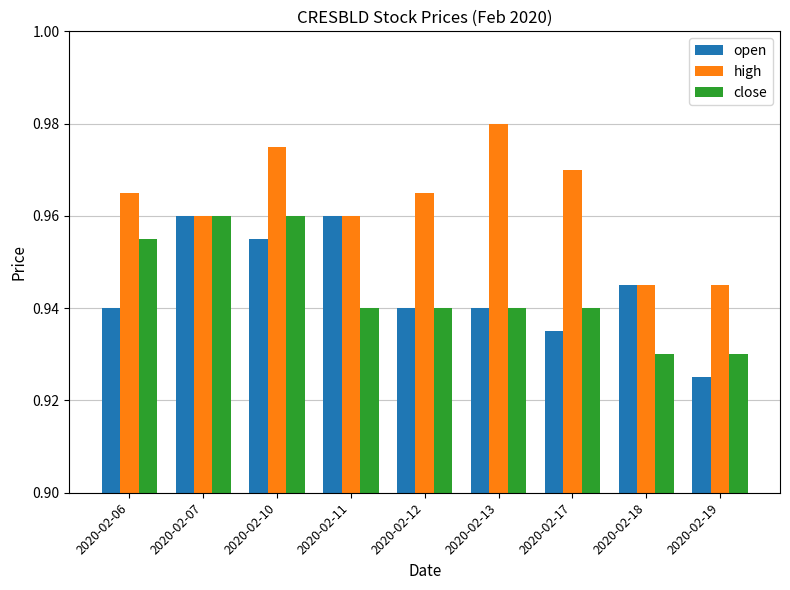

True or false: open has a value of 1.4 at 2020-02-07.

False